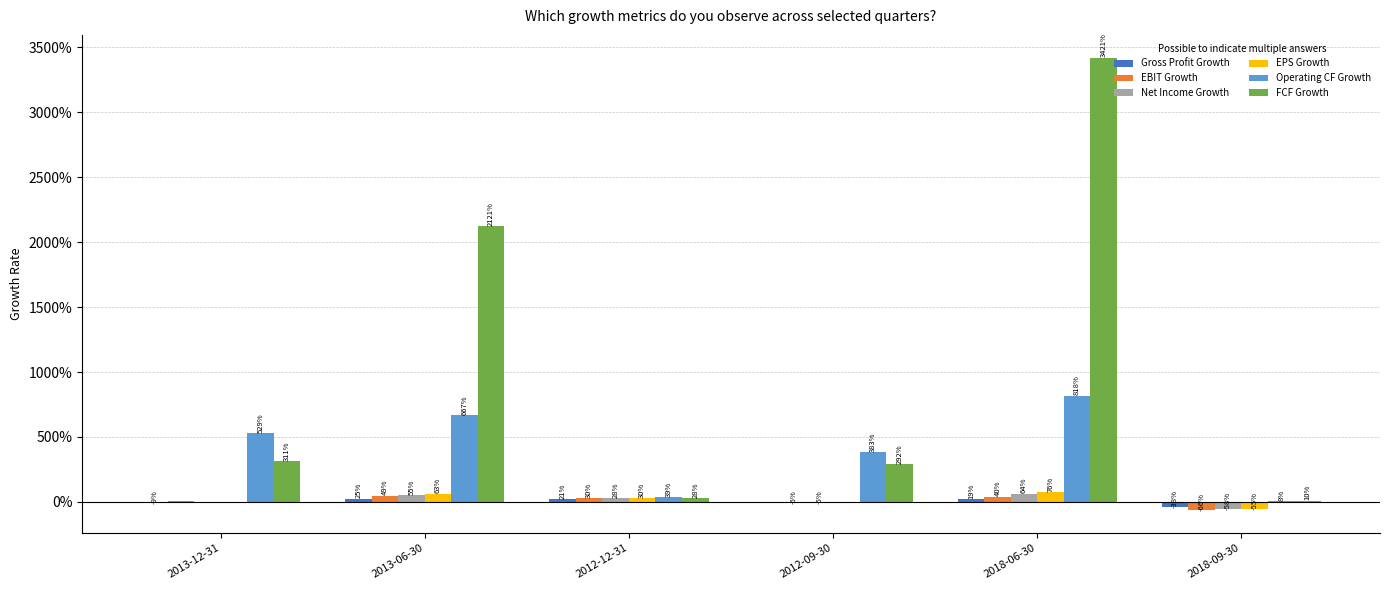

True or false: Operating CF Growth has a value of 0.1 at 2018-09-30.

True